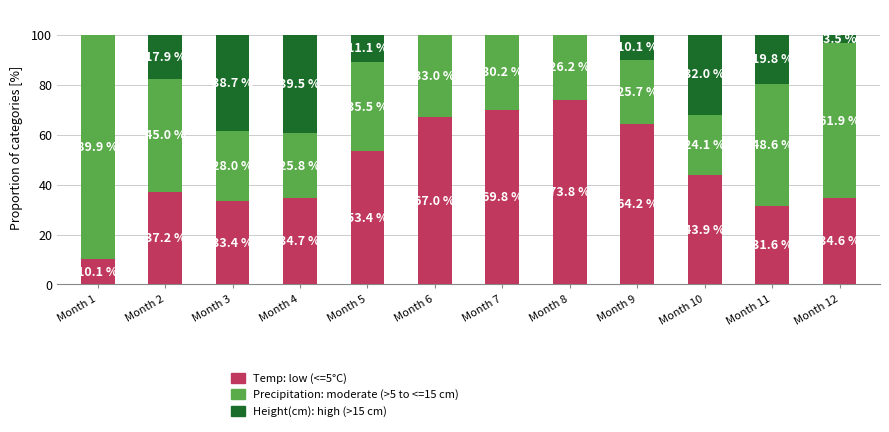

How many series are shown in this chart?

3